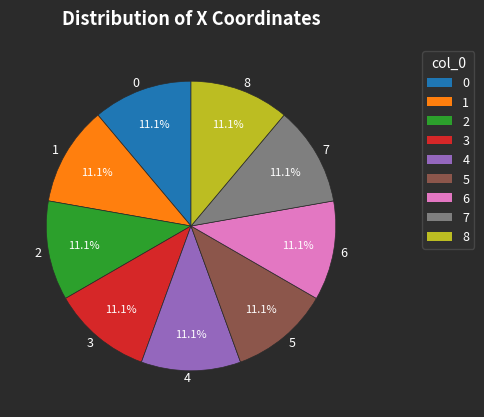

Does 1 represent more than half of the total?

No